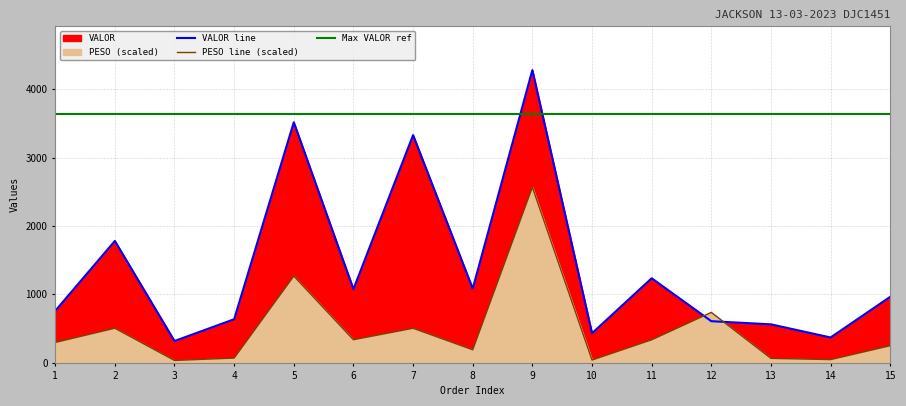

How many times do VALOR line and Max VALOR ref cross each other?

2